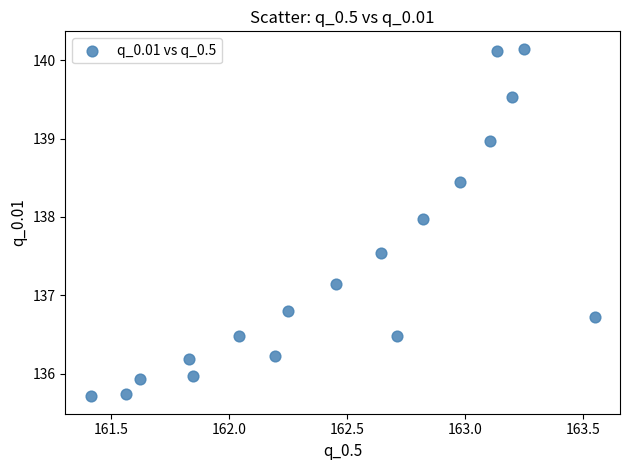

What Y value in the scatter plot is closest to 137?

137.1